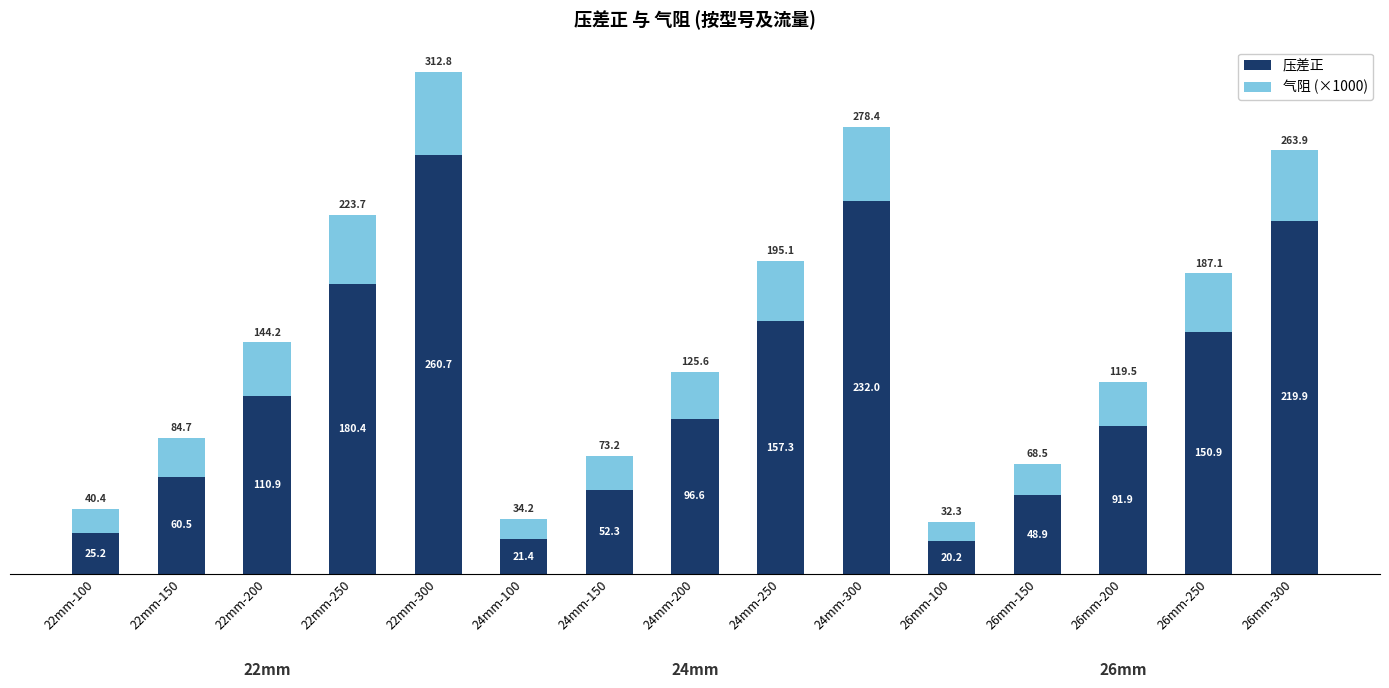

Where does the 压差正 series first go above 96?

22mm-200